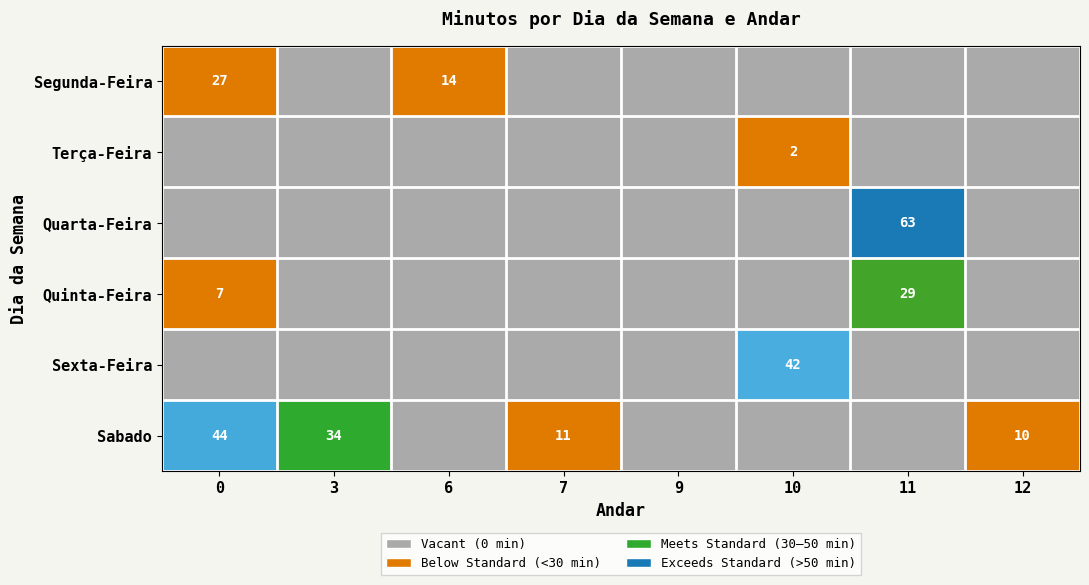

The value of Sabado at 12 is 10. True or false?

True